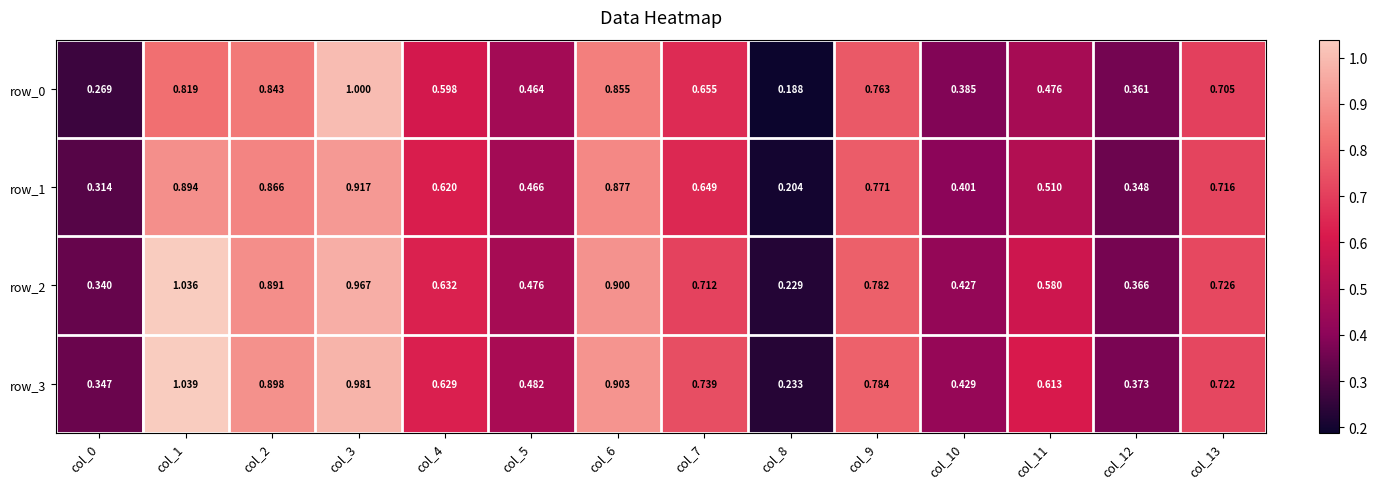

What is the spread (max minus min) of values at col_3?

0.1